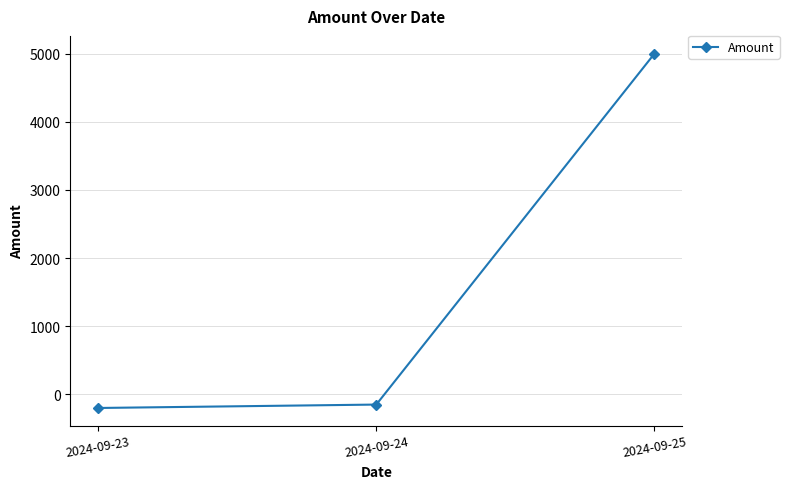

What is the value of the 3rd point from the left?

5000